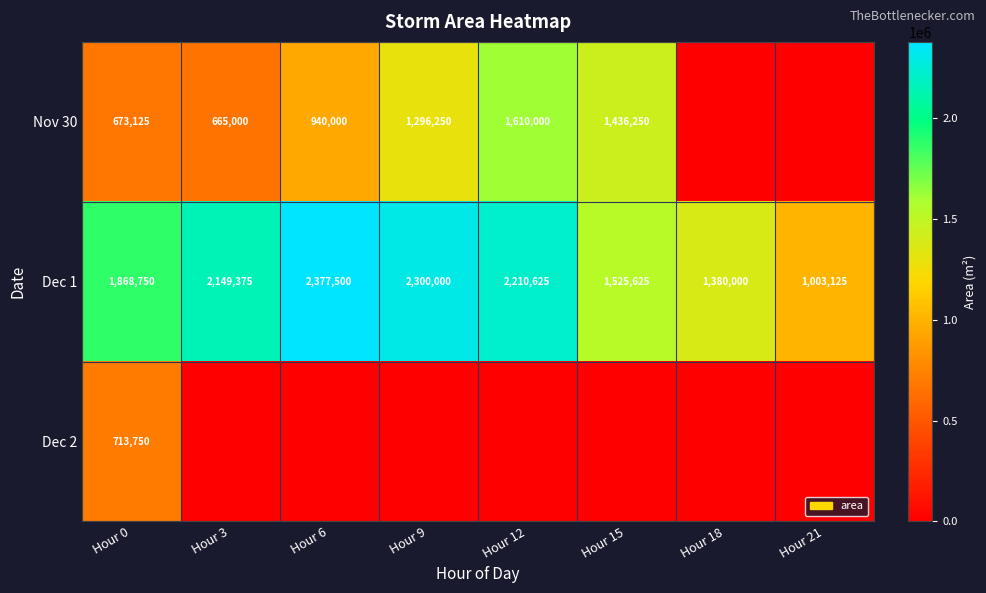

Rank the categories by Dec 1 value from lowest to highest.

Hour 21, Hour 18, Hour 15, Hour 0, Hour 3, Hour 12, Hour 9, Hour 6